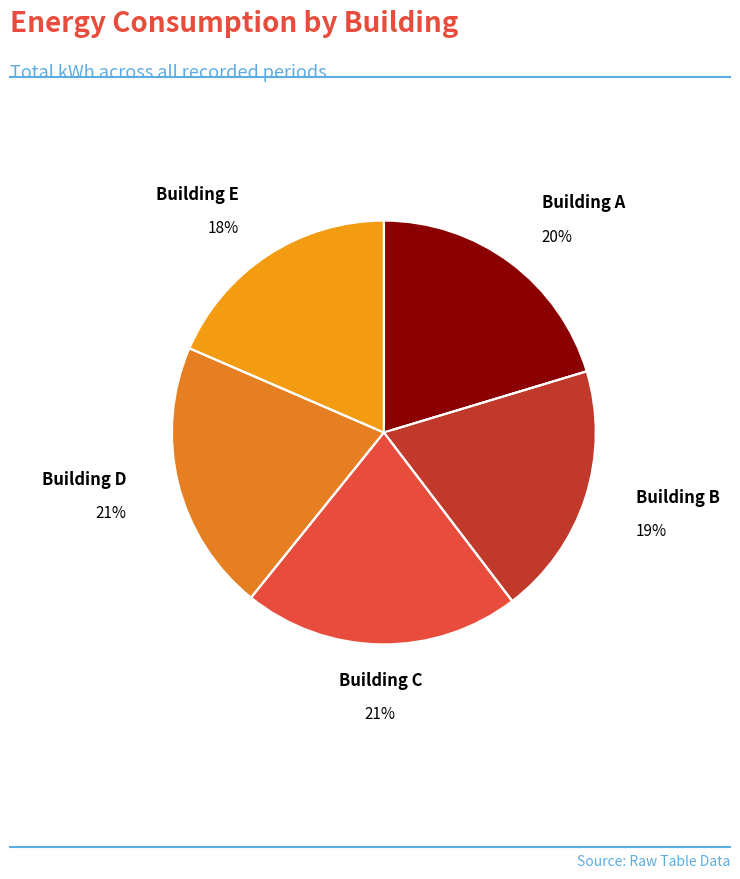

How many slices are in this pie chart?

5